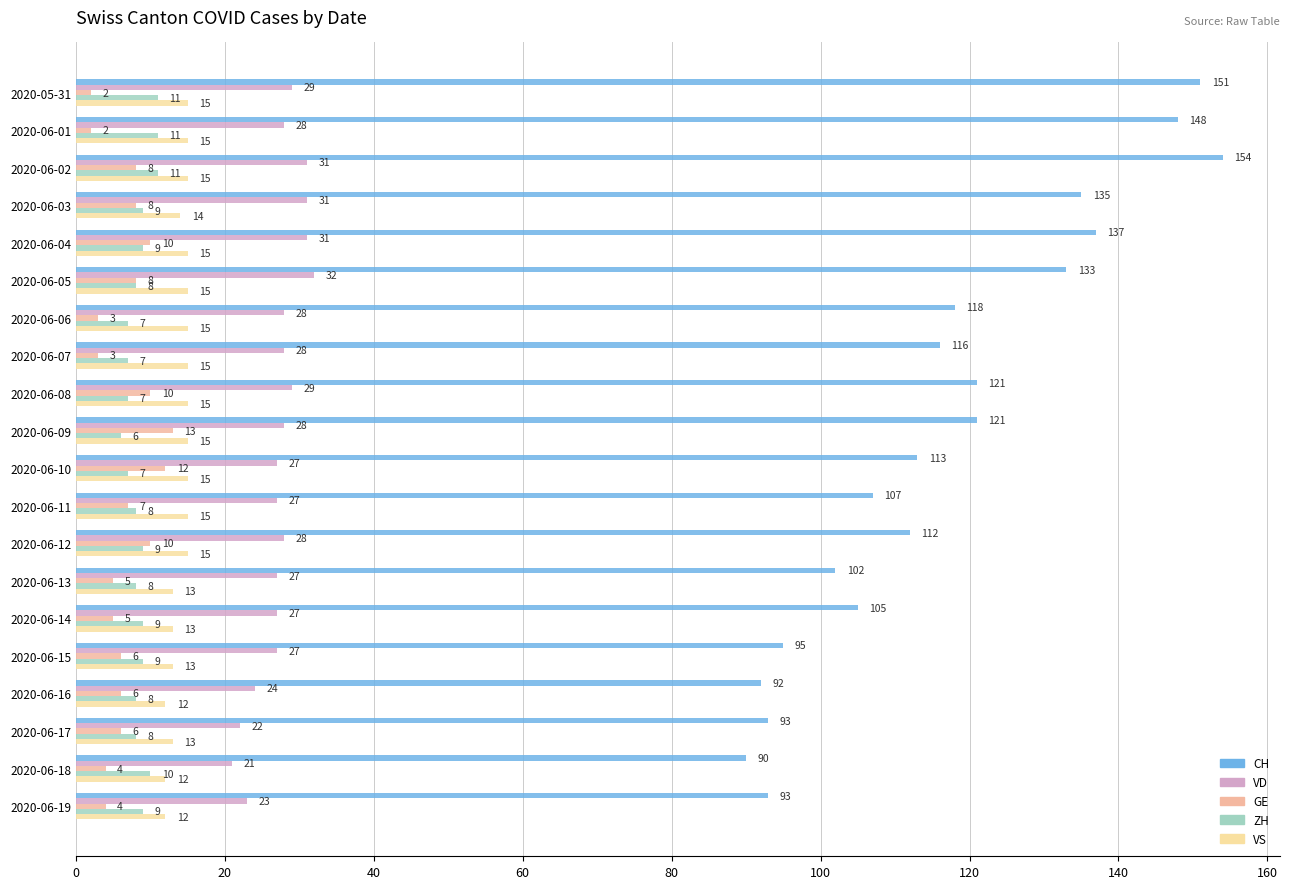

What is the sum of all ZH values?

171